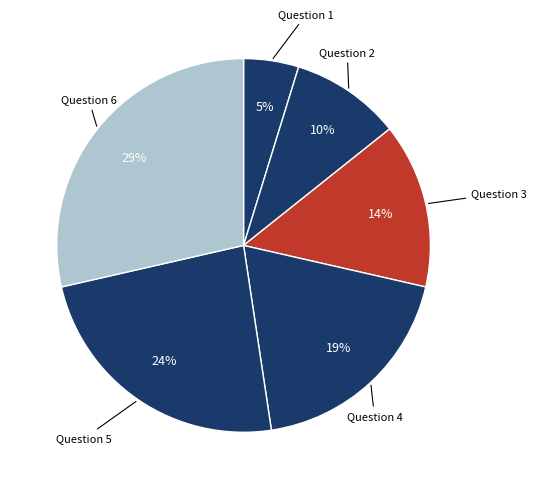

Which category has the biggest portion of the pie?

Question 6